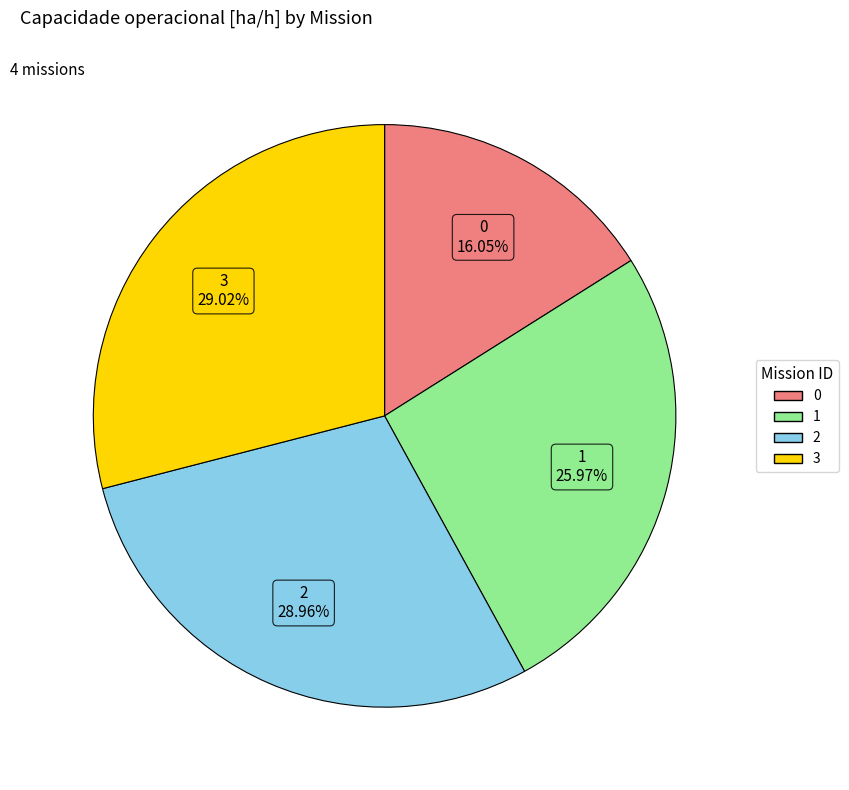

Does 0 represent more than half of the total?

No